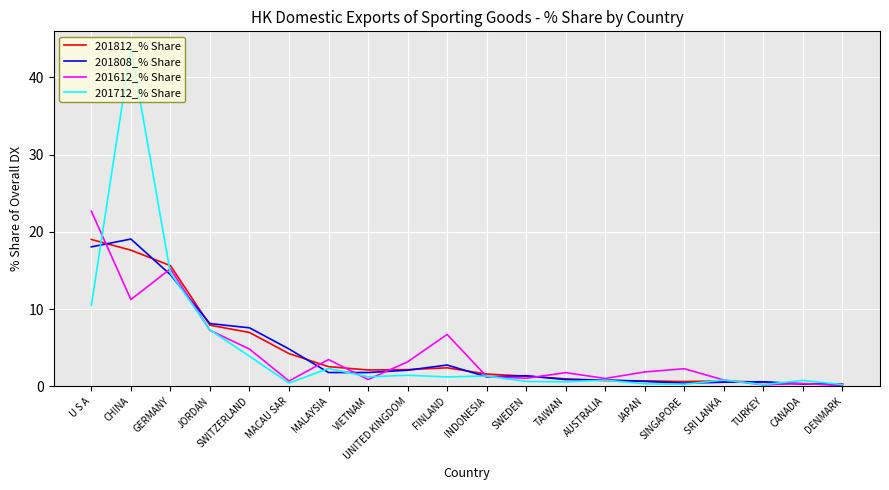

Is it true that 201612_% Share equals 1.0 at SWEDEN?

True